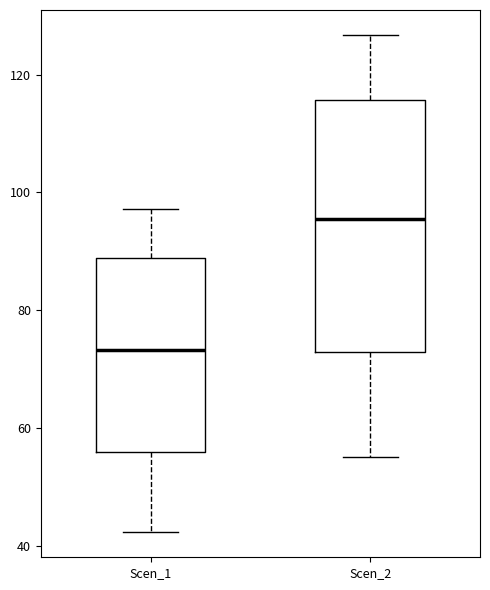

Reading left to right, read every box against the y-axis: the position of its median line, the range the box covers, and the ends of its whiskers. The values are not printed on the chart, so give them approximately, as read against the axis.

Scen_1: median 74, box 56 to 88, whiskers 42 to 98
Scen_2: median 96, box 72 to 116, whiskers 56 to 126